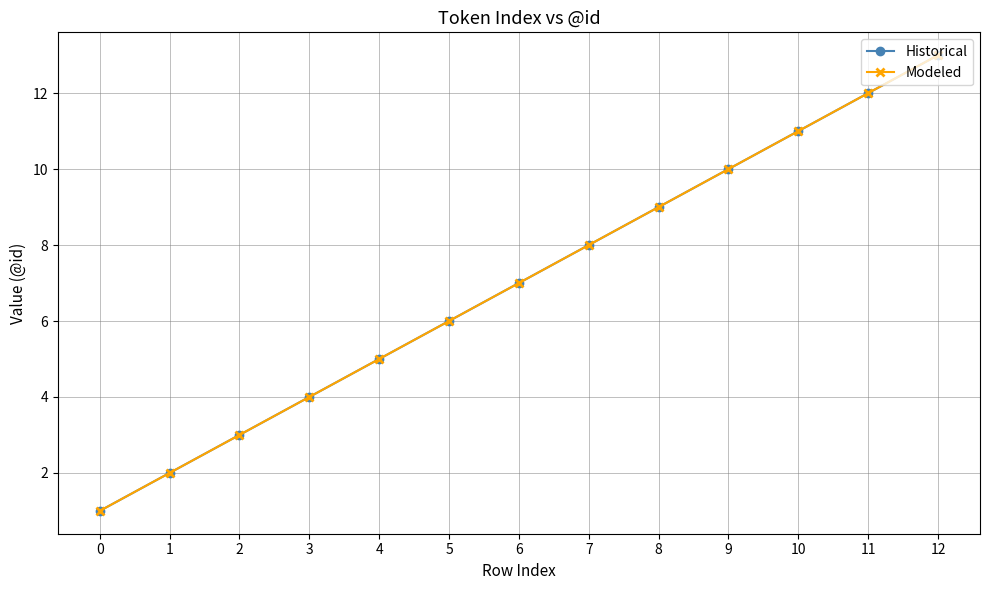

What is the smallest value displayed?

1